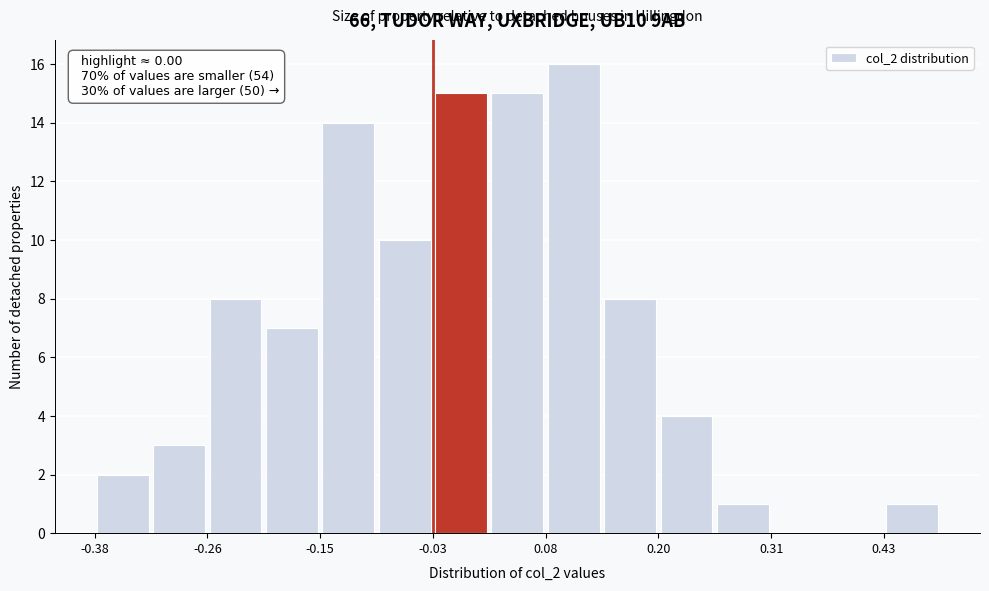

Read against the x-axis, roughly where is the centre of the tallest bar?

0.12